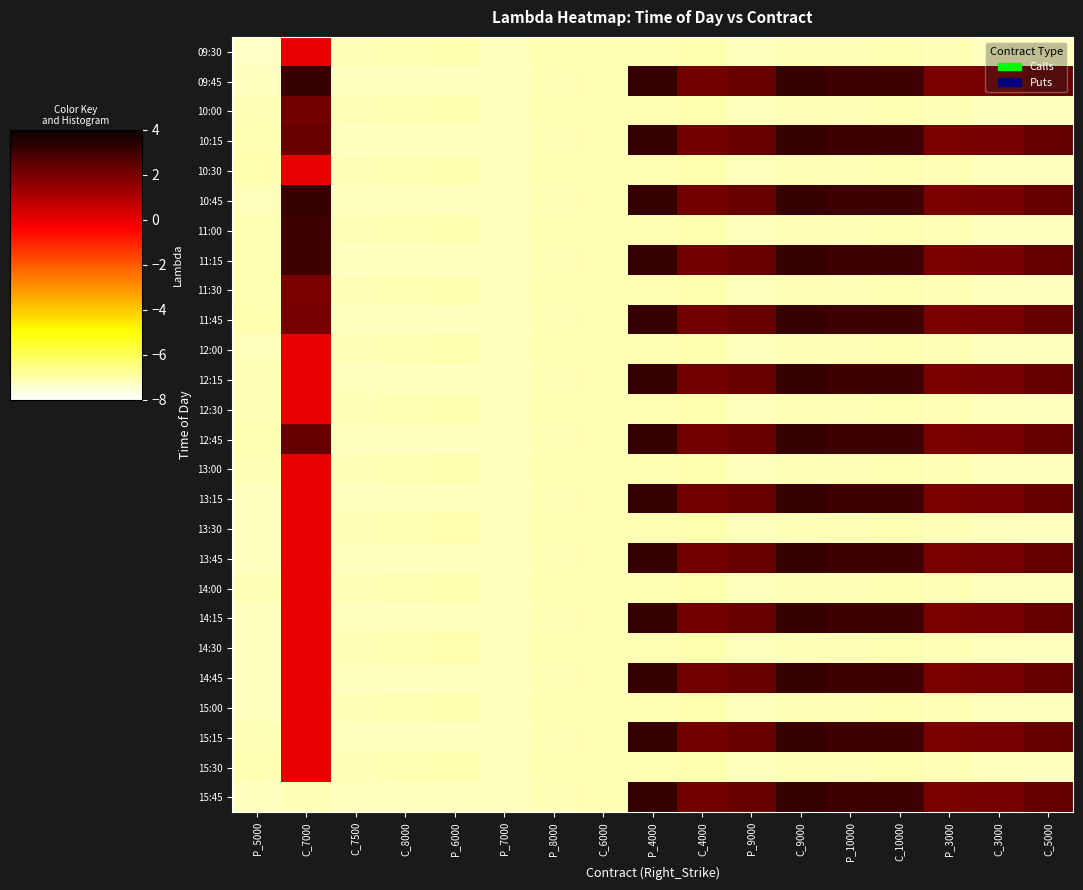

Which has a higher value, P_5000 or P_9000?

P_9000